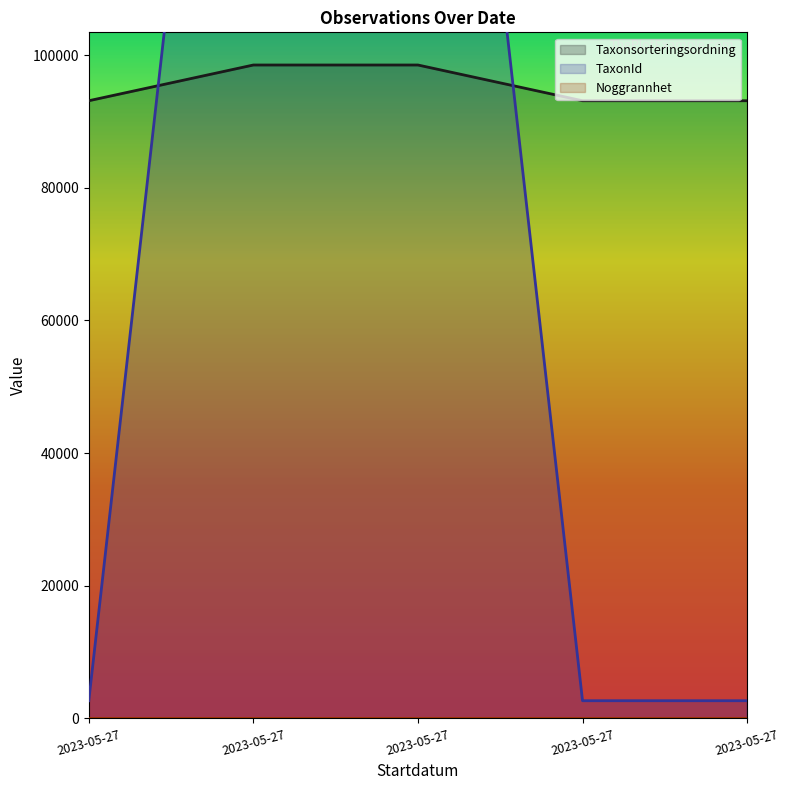

What value does the TaxonId series have at 2023-05-27, to the nearest 50?

222500